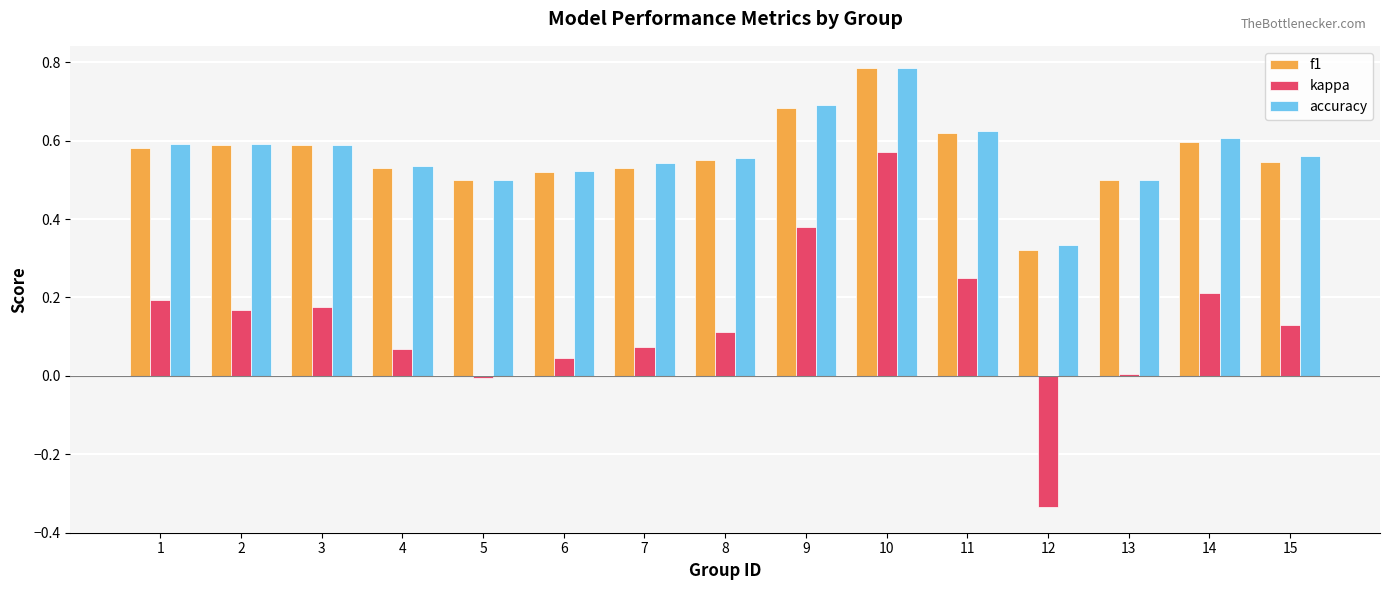

Which label corresponds to the smallest value in the chart?

12